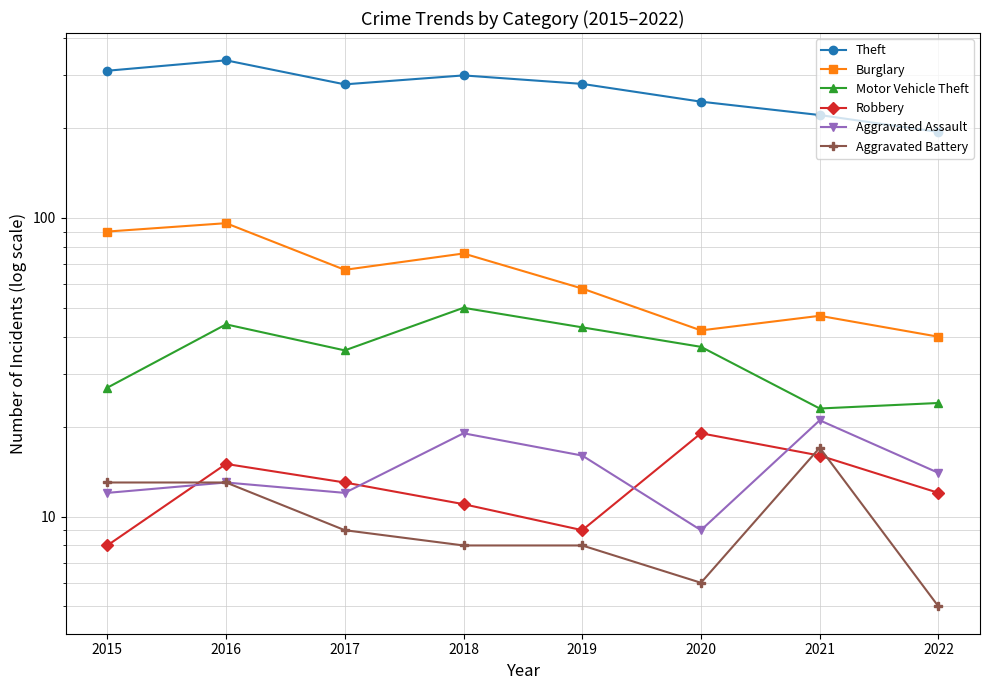

Reading left to right, extract all data points from this chart.

Theft: 311	337	280	300	281	245	221	194
Burglary: 90	96	67	76	58	42	47	40
Motor Vehicle Theft: 27	44	36	50	43	37	23	24
Robbery: 8	15	13	11	9	19	16	12
Aggravated Assault: 12	13	12	19	16	9	21	14
Aggravated Battery: 13	13	9	8	8	6	17	5